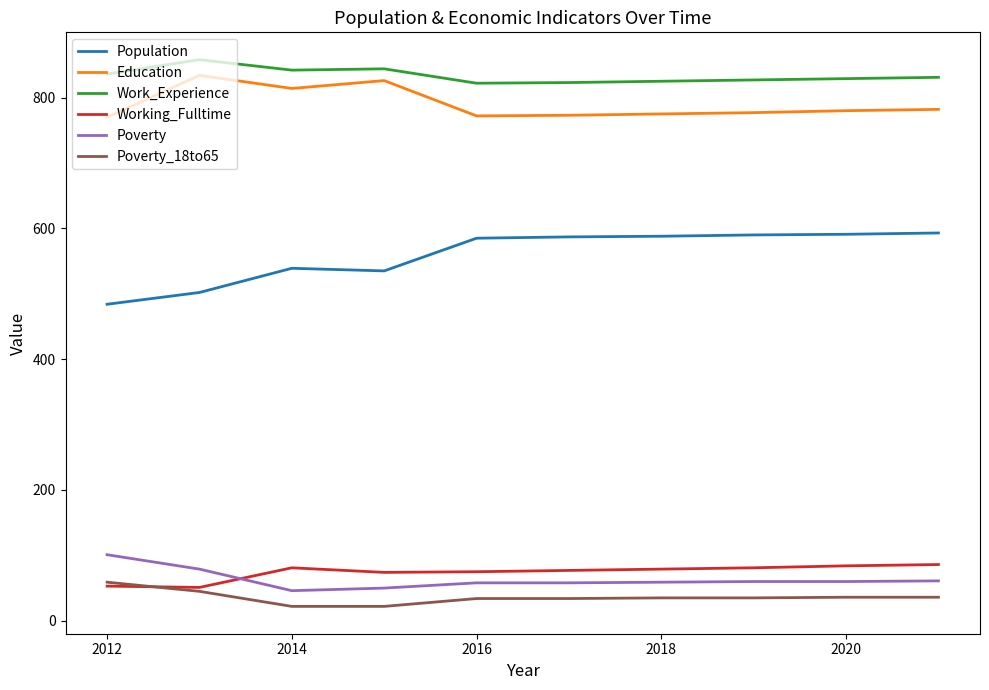

Which series has the largest range (max minus min)?

Population